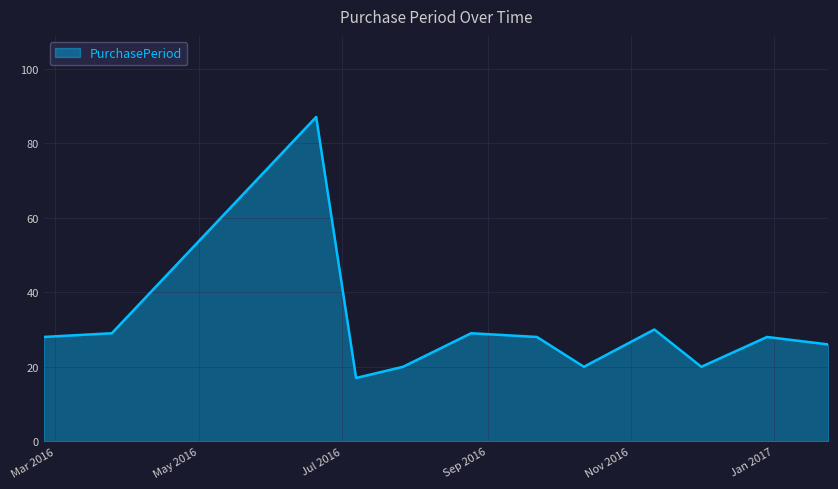

What is the minimum value shown in the chart?

17